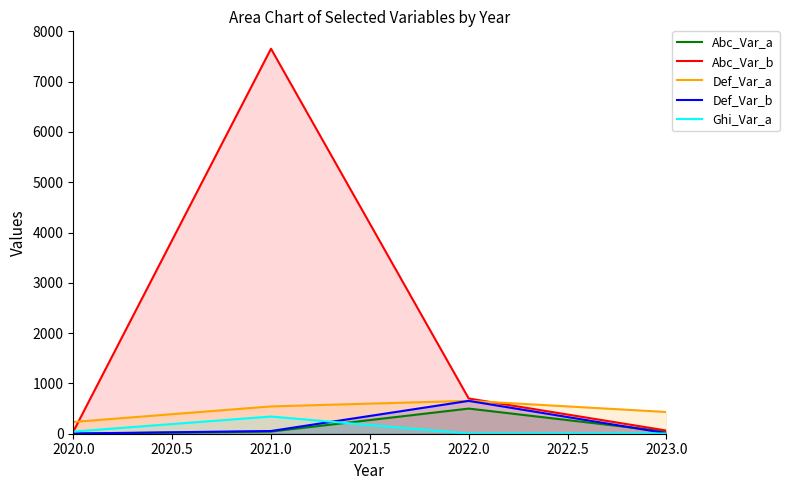

What is the difference between the maximum and second lowest values in the Def_Var_a series?

222